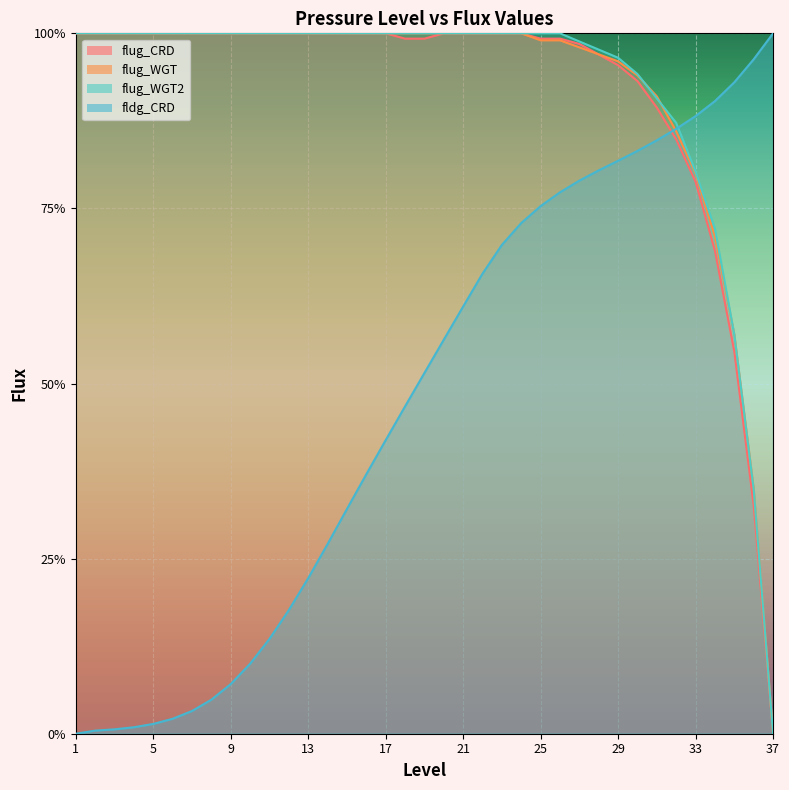

What is the total value across all series at 15?

3.3